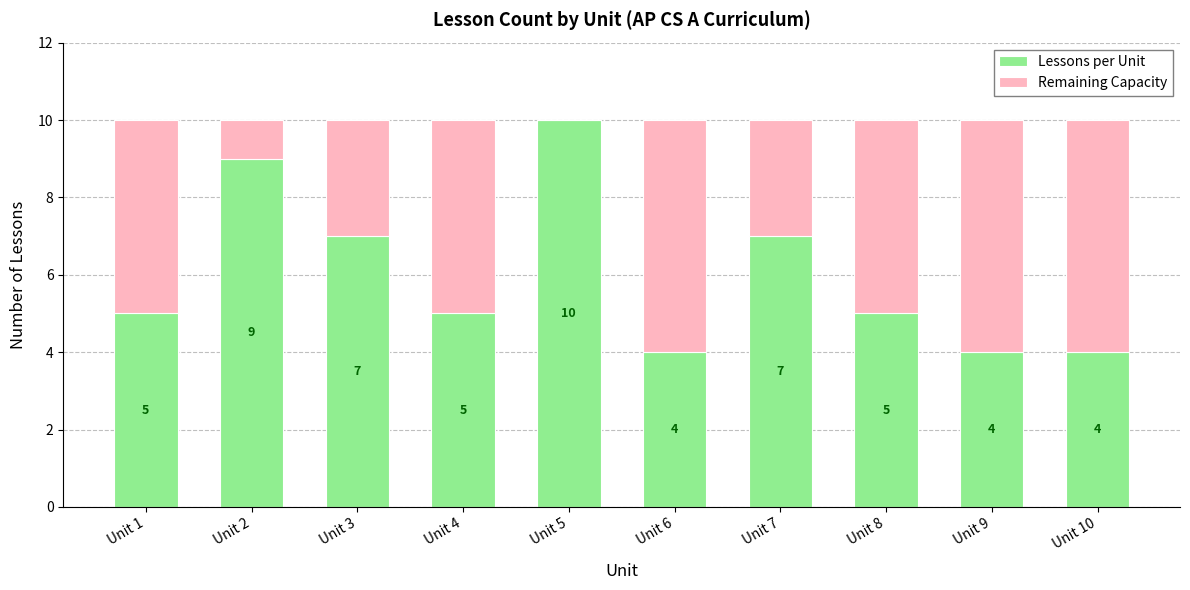

What are all the series names shown in the legend?

Lessons per Unit, Remaining Capacity